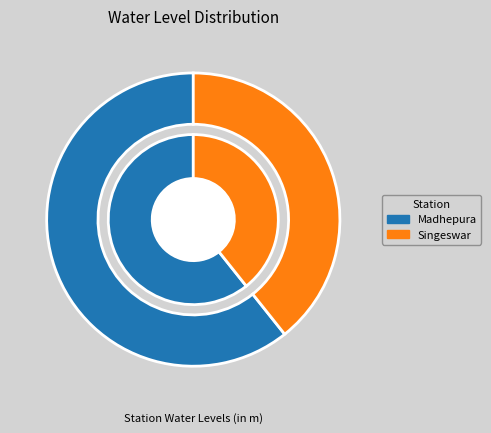

Count the number of slices in the pie.

2